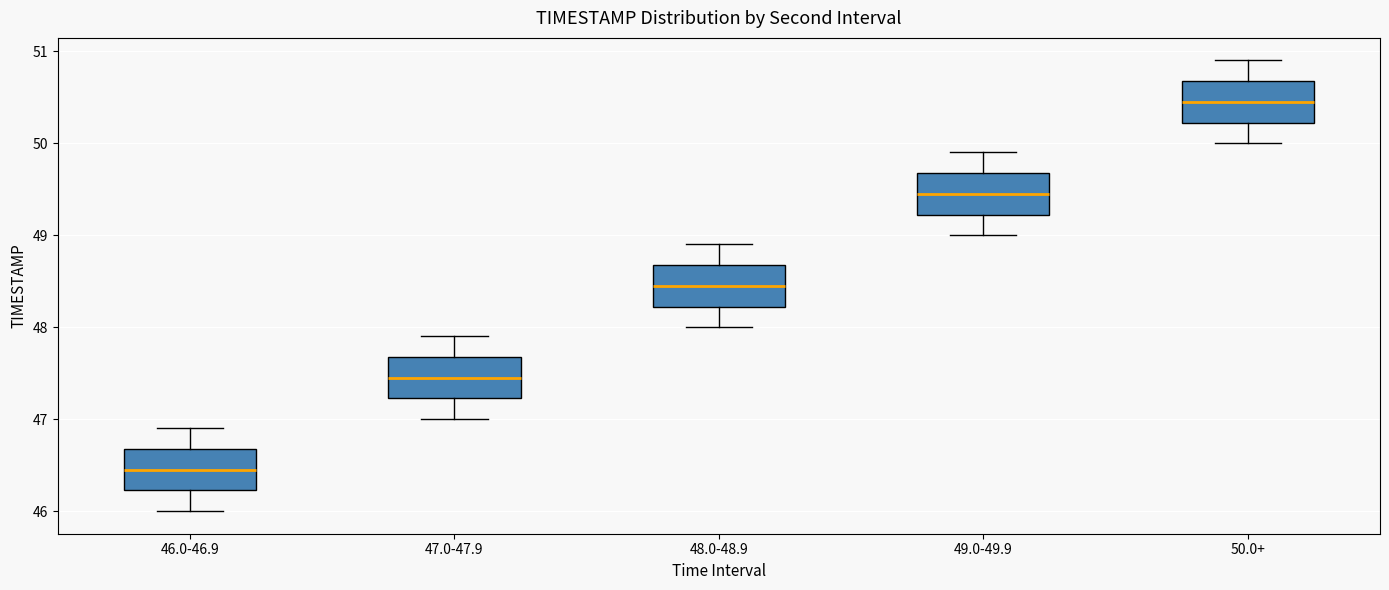

Reading left to right, read every box against the y-axis: the position of its median line, the range the box covers, and the ends of its whiskers. The values are not printed on the chart, so give them approximately, as read against the axis.

46.0-46.9: median 46.5, box 46.2 to 46.7, whiskers 46.0 to 46.9
47.0-47.9: median 47.5, box 47.2 to 47.7, whiskers 47.0 to 47.9
48.0-48.9: median 48.5, box 48.2 to 48.7, whiskers 48.0 to 48.9
49.0-49.9: median 49.5, box 49.2 to 49.7, whiskers 49.0 to 49.9
50.0+: median 50.5, box 50.2 to 50.7, whiskers 50.0 to 50.9